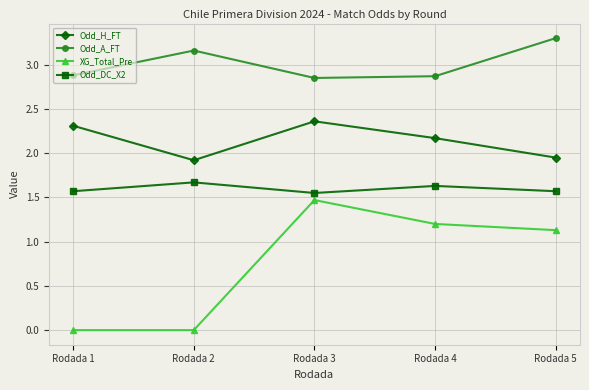

What is the average value of the XG_Total_Pre series?

0.8